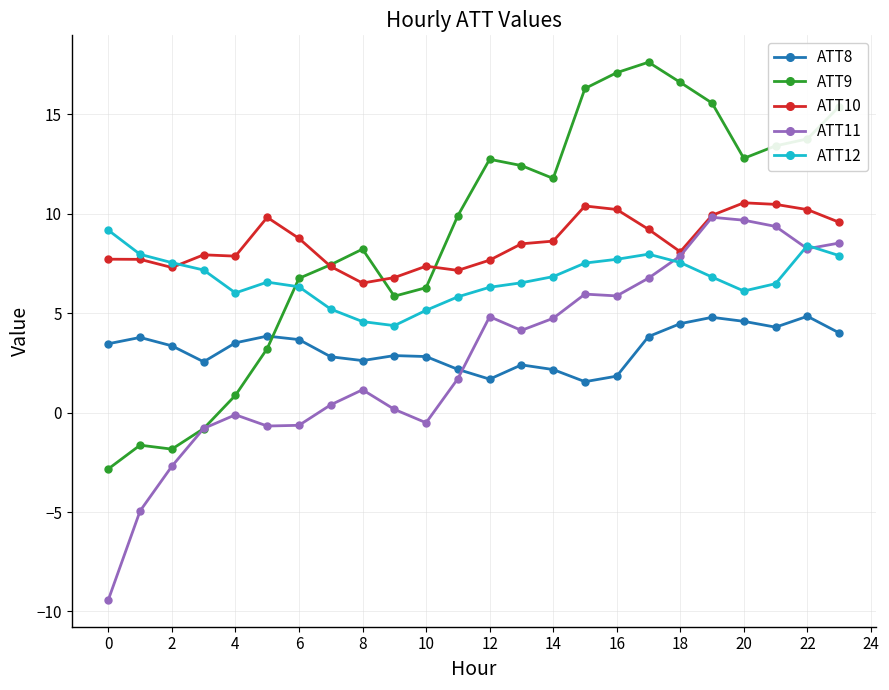

Which series has the largest total across all categories?

ATT9